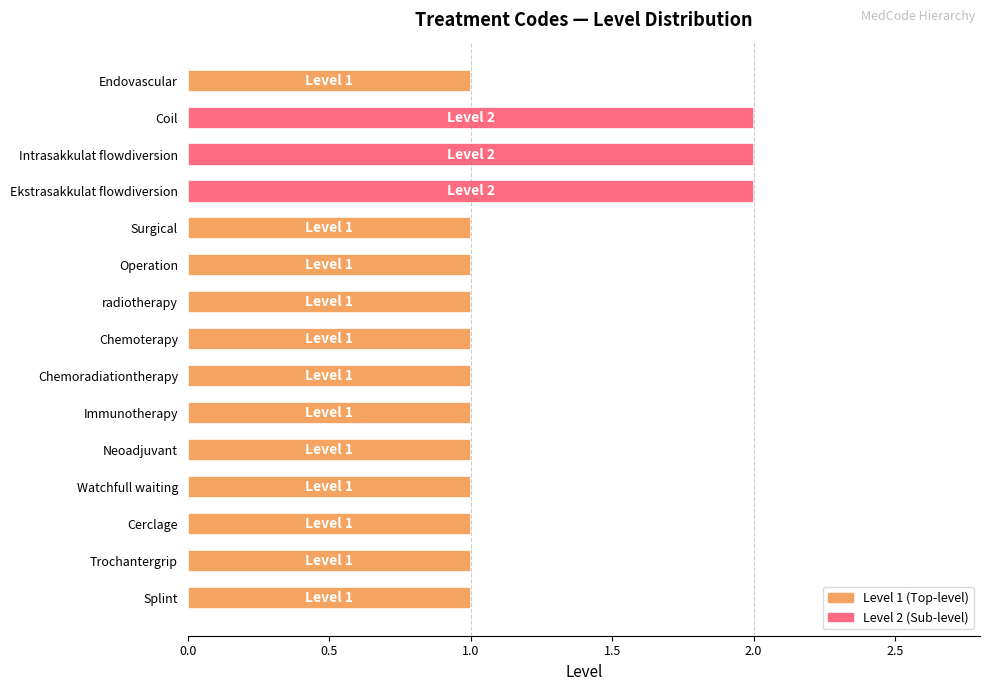

What is the minimum value shown in the chart?

1